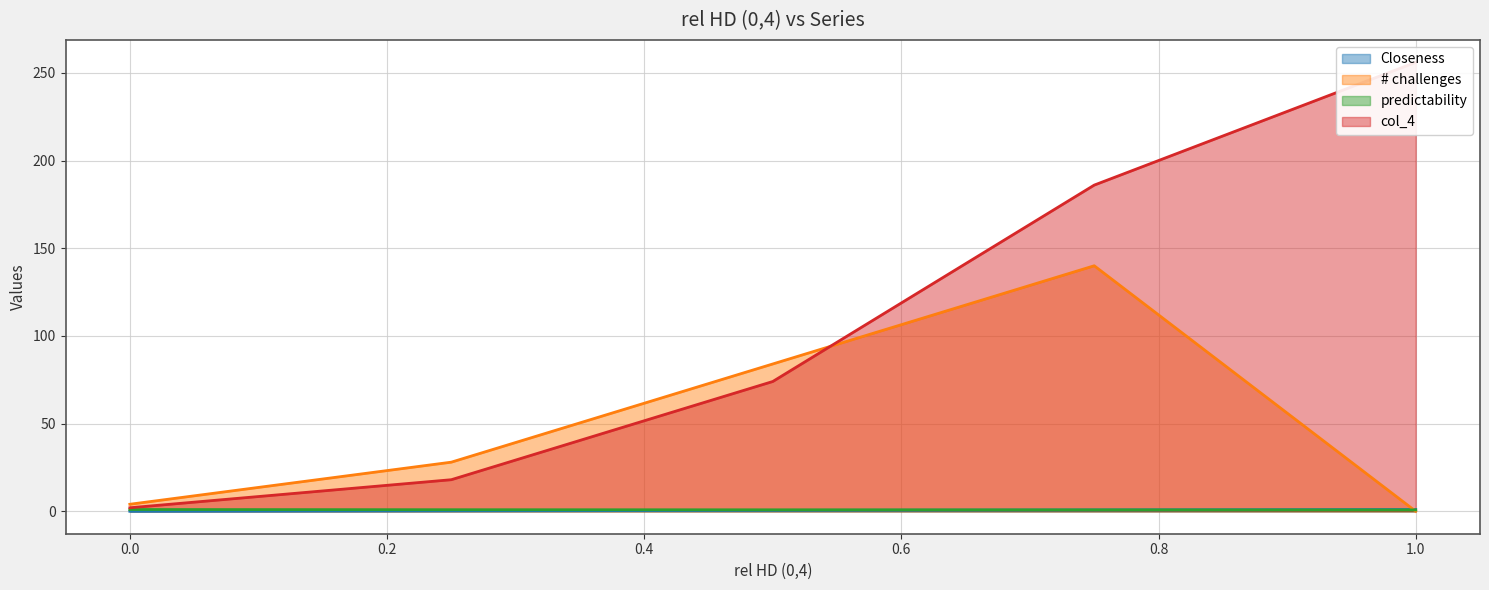

Is it true that # challenges equals 4.0 at 0.0?

True